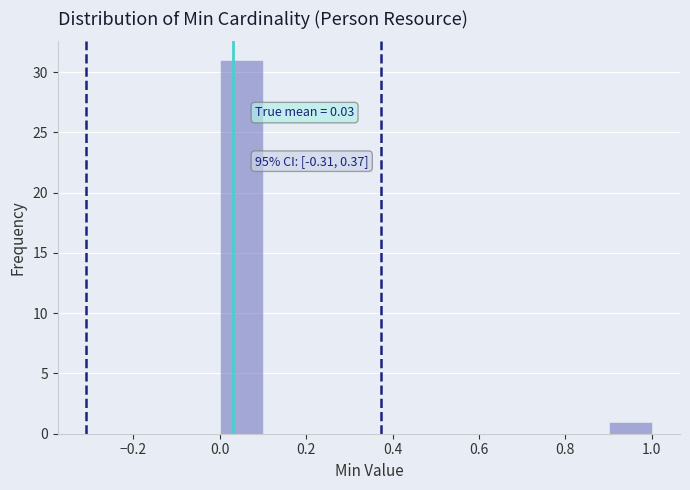

Over which range of the x-axis is the bar tallest?

0.0 to 0.1